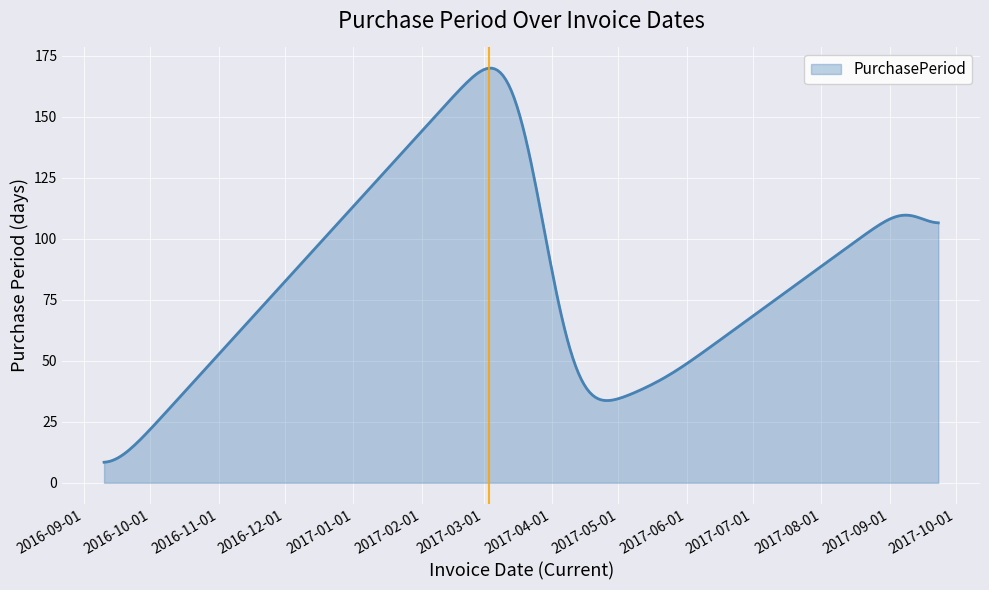

What is the difference between the maximum and minimum values?

161.5